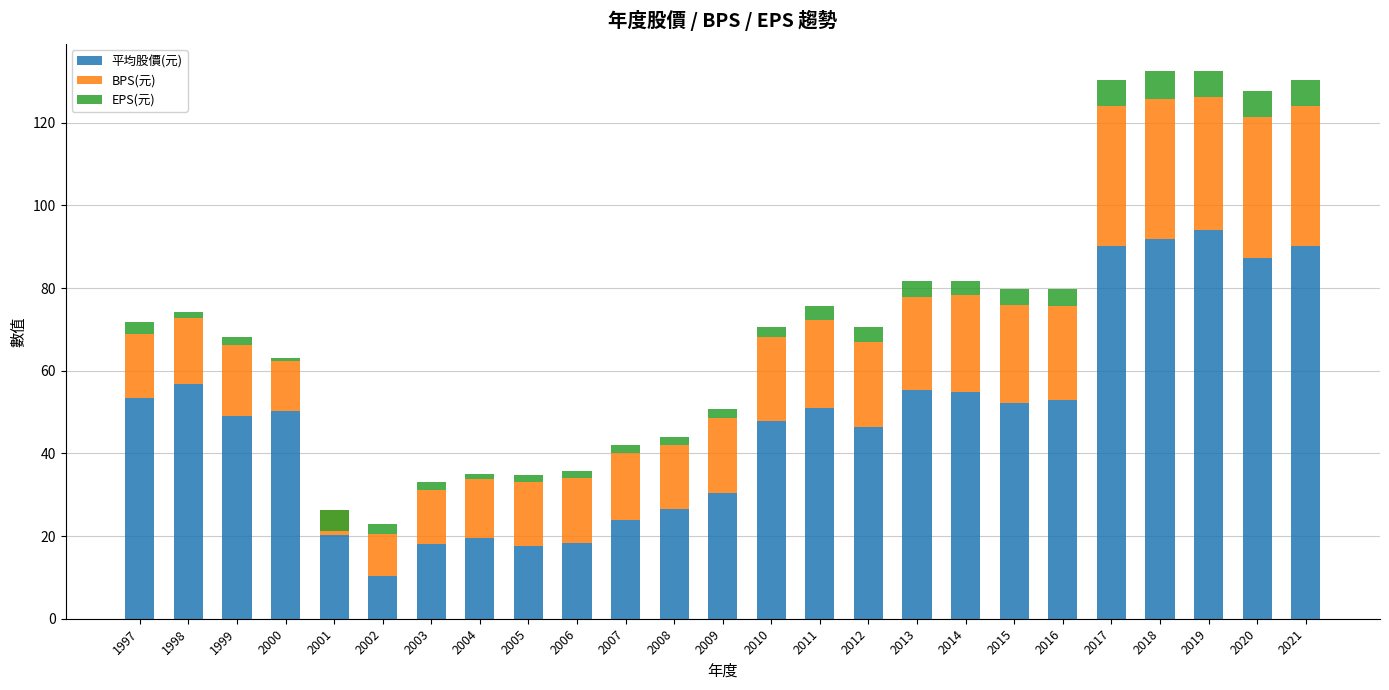

At which label is EPS(元) closest to 0?

2000